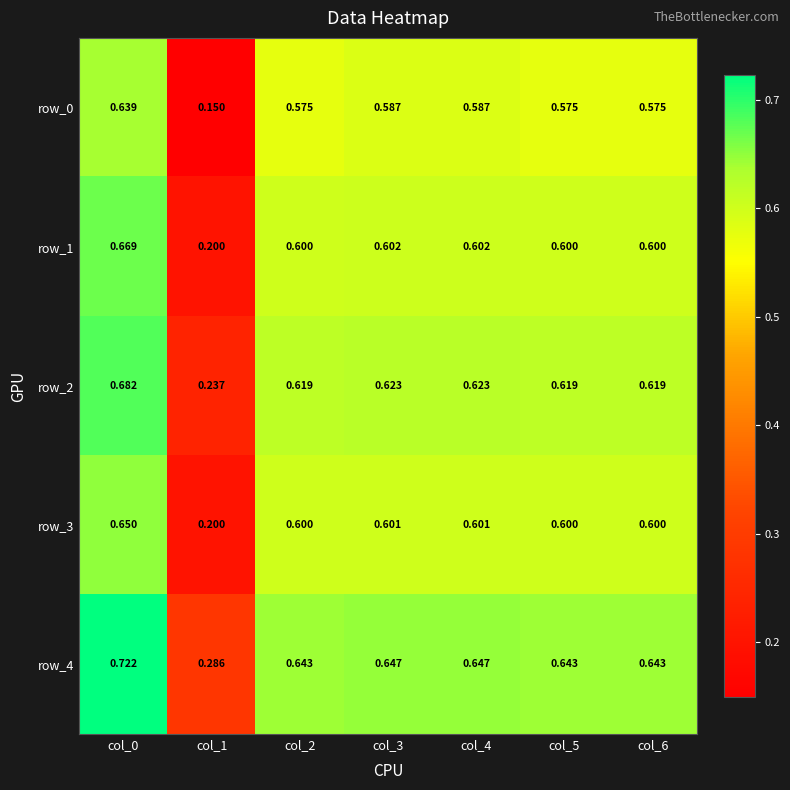

At which category is the sum across all series the highest?

col_0